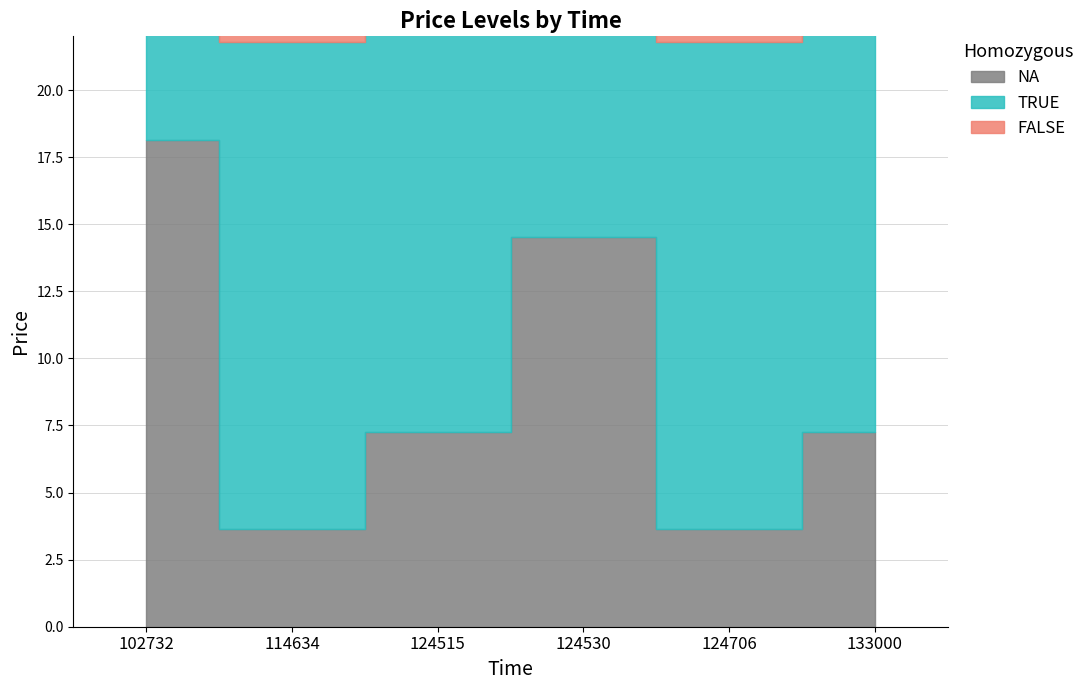

True or false: FALSE has more than 1 interior local peaks.

False